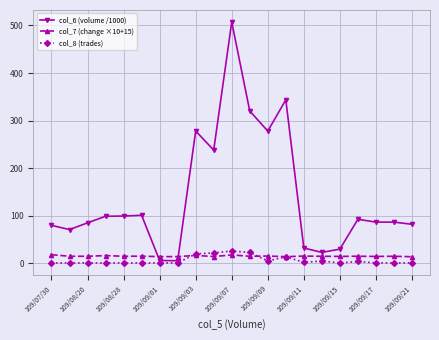

Which series has the largest total across all categories?

col_6 (volume /1000)